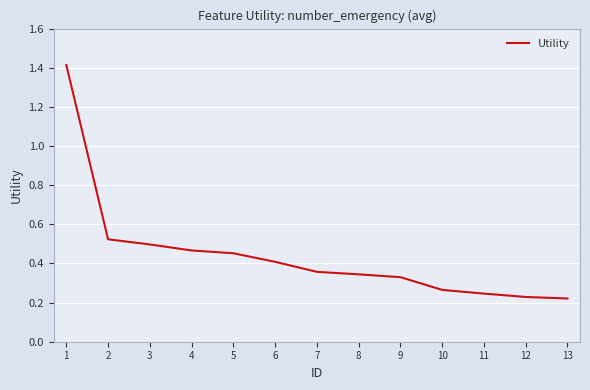

Is it true that the value at 3 is 0.9?

False